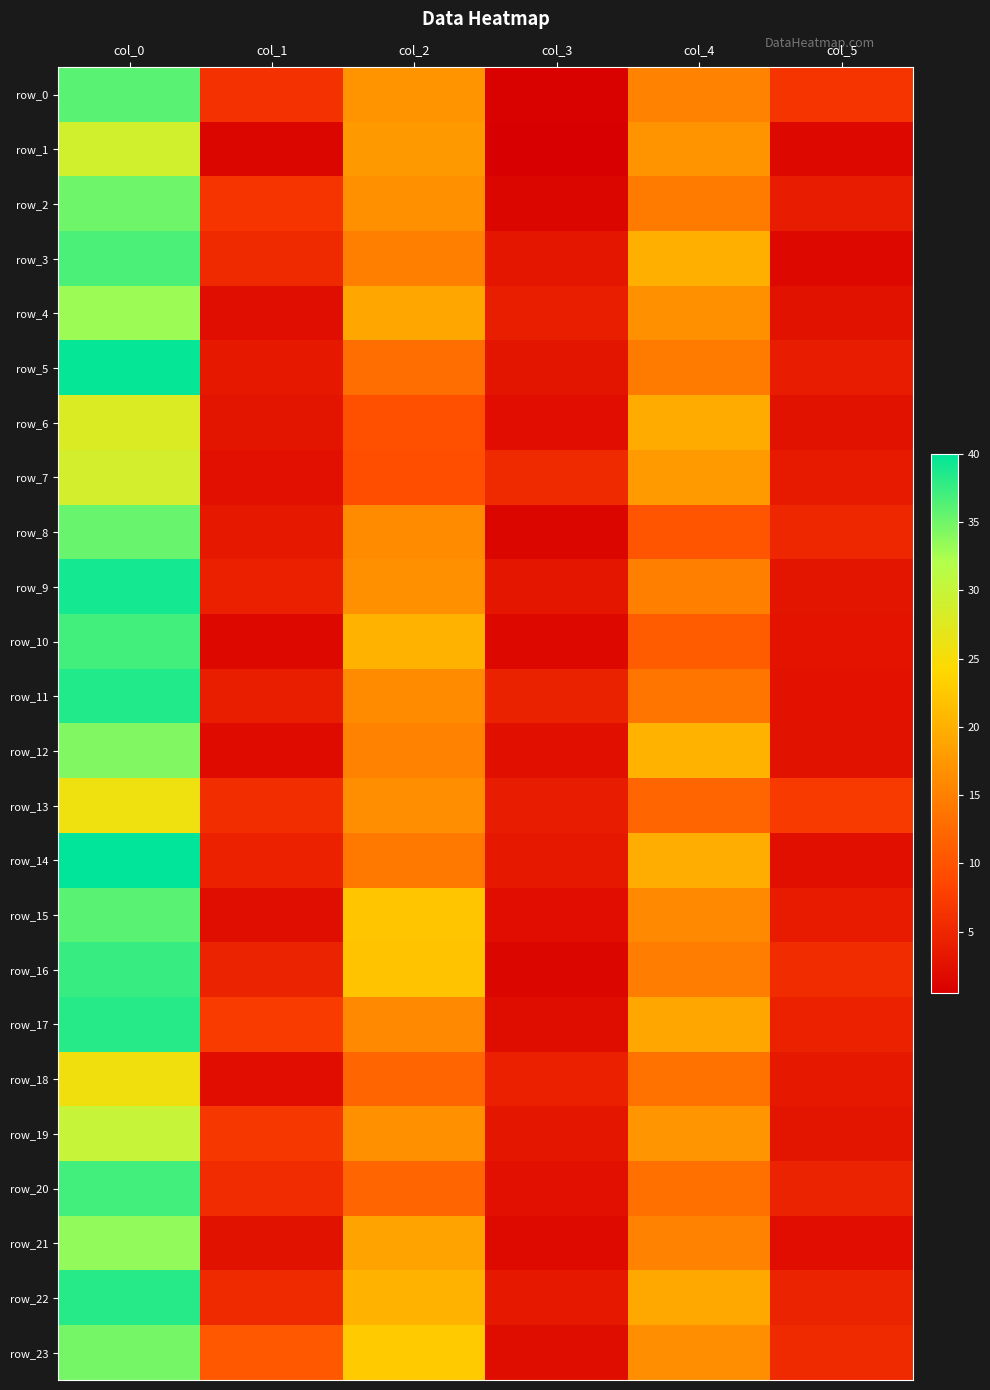

Which has a higher value, col_4 or col_0?

col_0